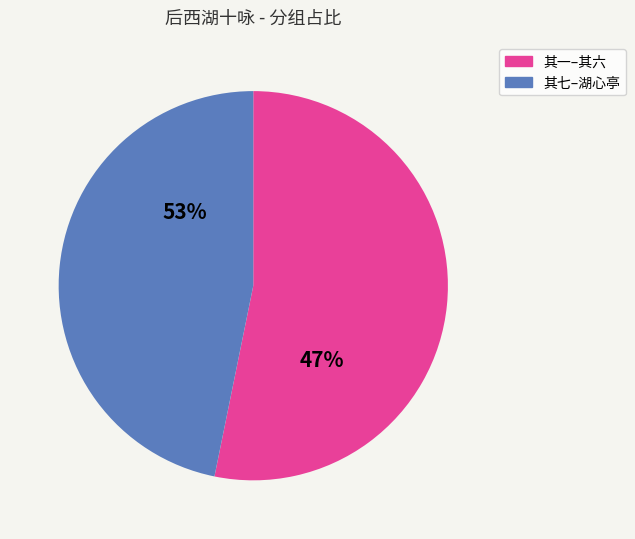

Does 后西湖十咏 其七 孤山宅 account for over 50% of the chart?

No